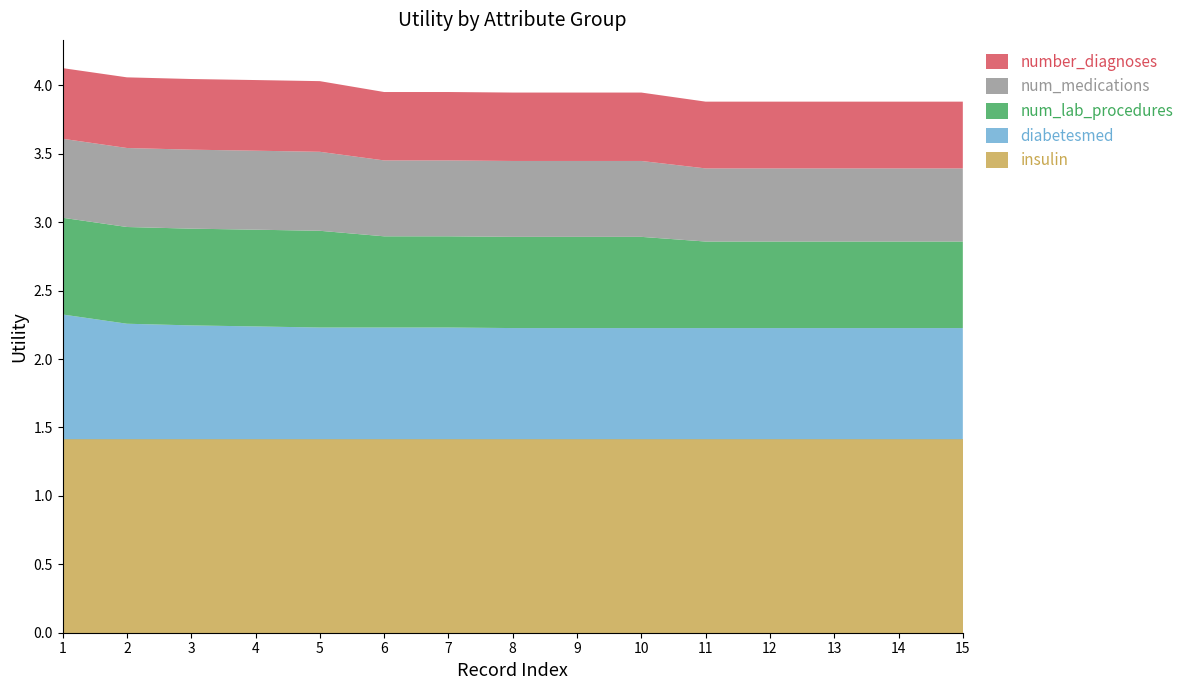

Reading right to left, transcribe all the data shown in this chart.

insulin: 15=1.4	14=1.4	13=1.4	12=1.4	11=1.4	10=1.4	9=1.4	8=1.4	7=1.4	6=1.4	5=1.4	4=1.4	3=1.4	2=1.4	1=1.4
diabetesmed: 15=0.8	14=0.8	13=0.8	12=0.8	11=0.8	10=0.8	9=0.8	8=0.8	7=0.8	6=0.8	5=0.8	4=0.8	3=0.8	2=0.8	1=0.9
num_lab_procedures: 15=0.6	14=0.6	13=0.6	12=0.6	11=0.6	10=0.7	9=0.7	8=0.7	7=0.7	6=0.7	5=0.7	4=0.7	3=0.7	2=0.7	1=0.7
num_medications: 15=0.5	14=0.5	13=0.5	12=0.5	11=0.5	10=0.6	9=0.6	8=0.6	7=0.6	6=0.6	5=0.6	4=0.6	3=0.6	2=0.6	1=0.6
number_diagnoses: 15=0.5	14=0.5	13=0.5	12=0.5	11=0.5	10=0.5	9=0.5	8=0.5	7=0.5	6=0.5	5=0.5	4=0.5	3=0.5	2=0.5	1=0.5